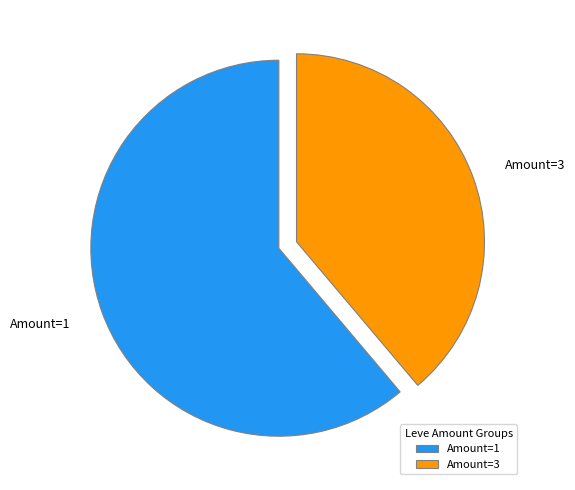

Approximately how many times larger is the value at Amount=3 compared to Amount=1?

0.6